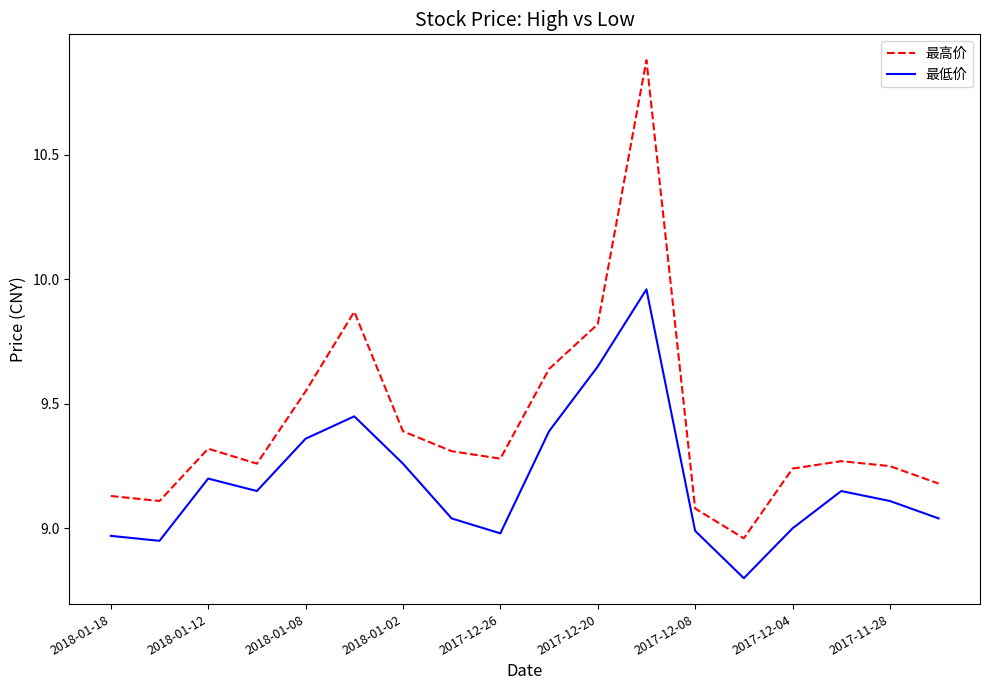

True or false: 最低价 has more than 1 points higher than both neighbors.

True